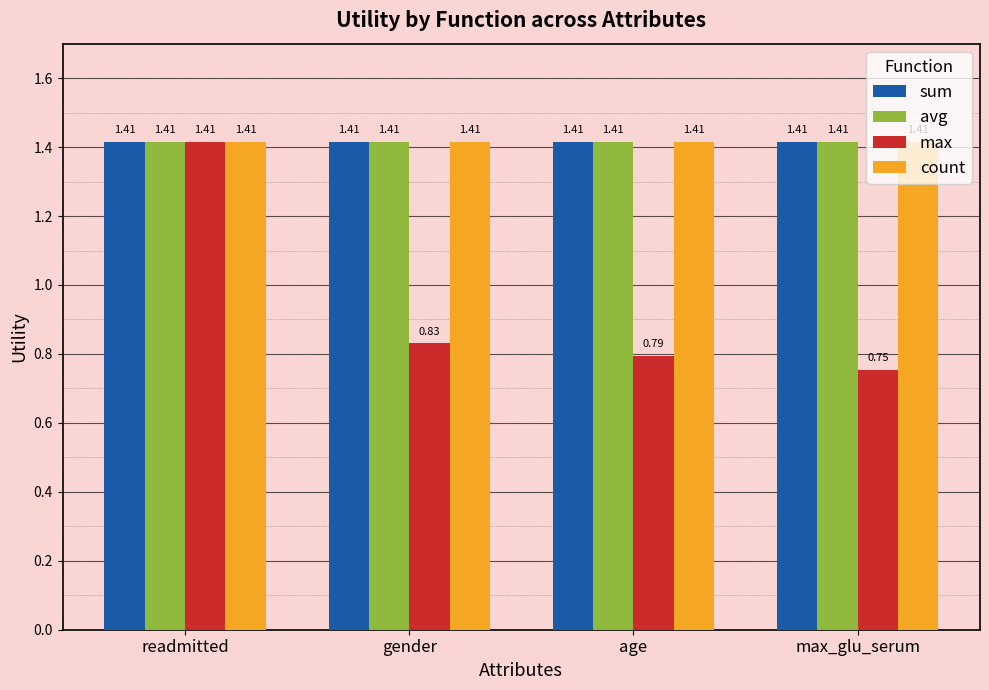

Which category has the lowest value in the max series?

max_glu_serum